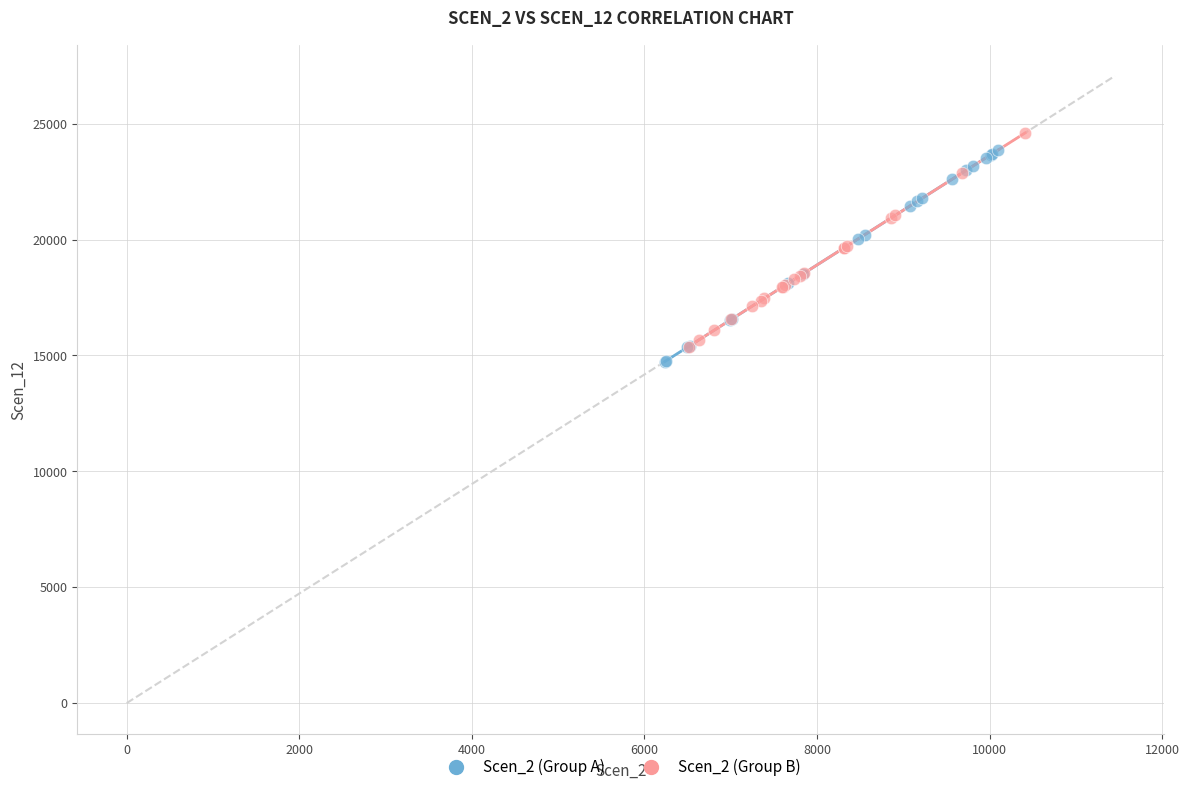

What are all the series names shown in the legend?

Scen_2 (Group A), Scen_2 (Group B)